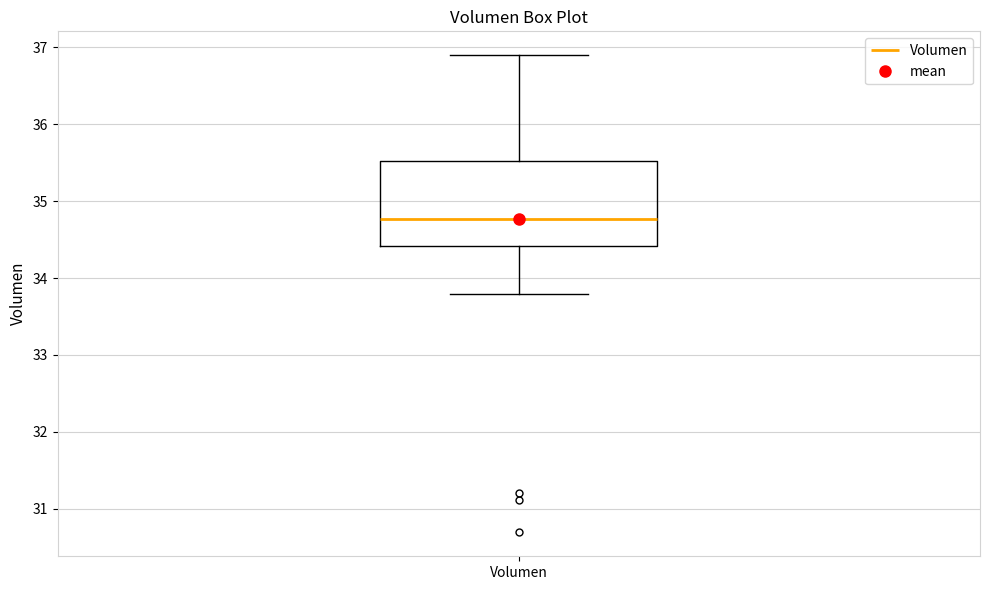

Where is the lower edge of the box for Volumen on the y-axis? The values are not printed on the chart, so give them approximately, as read against the axis.

34.4